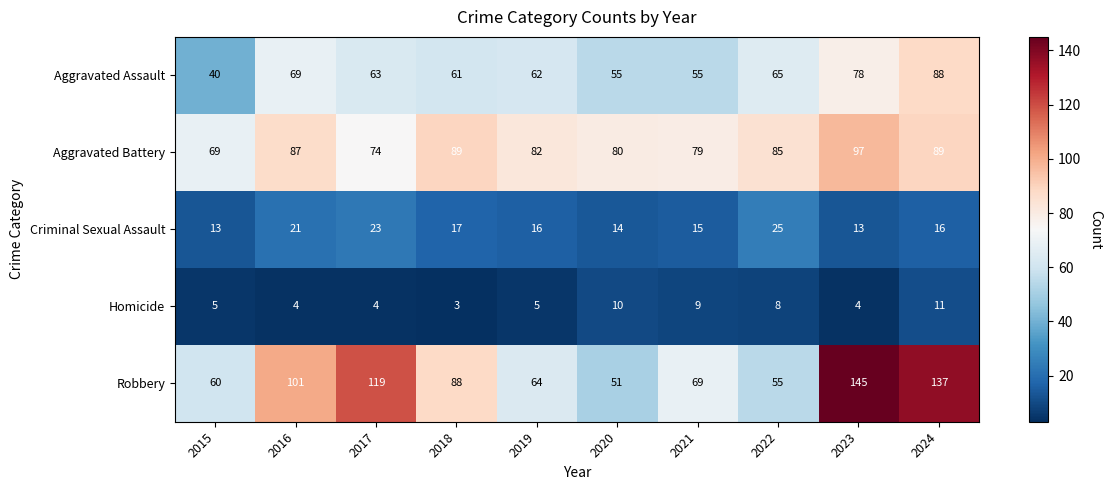

Rank the series at 2016 from highest to lowest value.

Robbery, Aggravated Battery, Aggravated Assault, Criminal Sexual Assault, Homicide